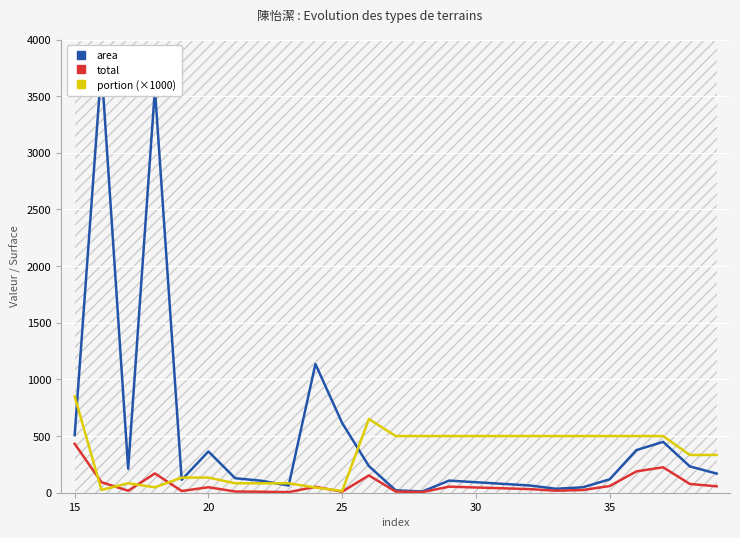

Where does the total series first go above 48?

15